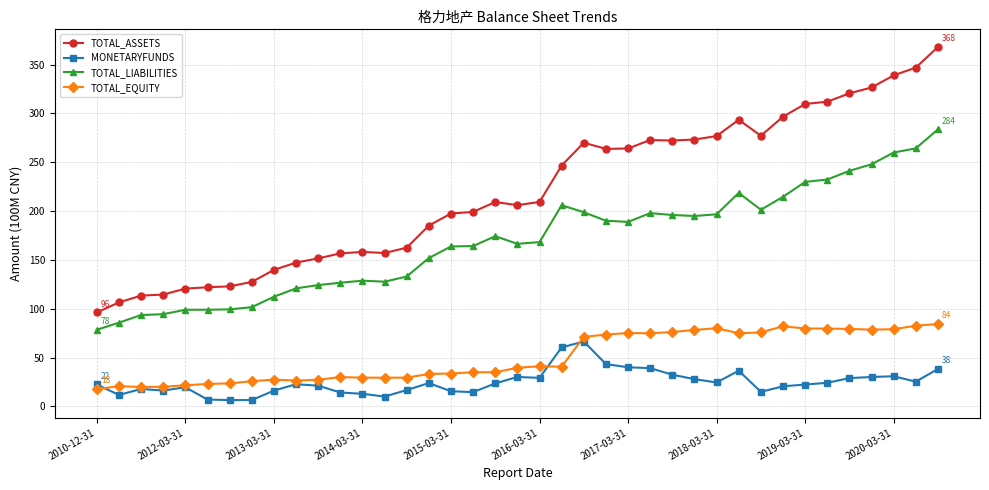

What is the value of the MONETARYFUNDS point at the 23rd from the left?

66.5